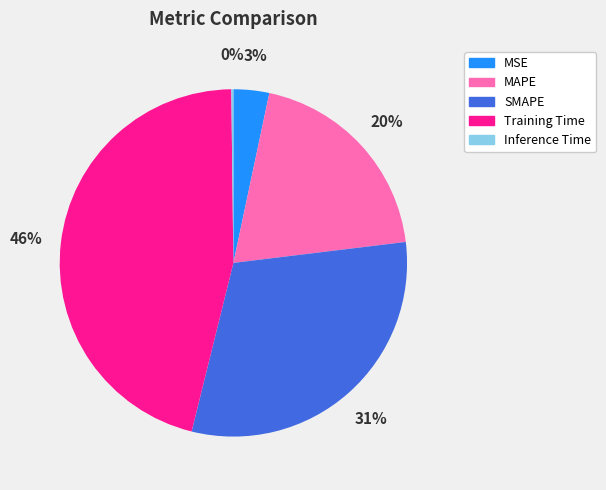

What is the largest slice in the pie chart?

Training Time